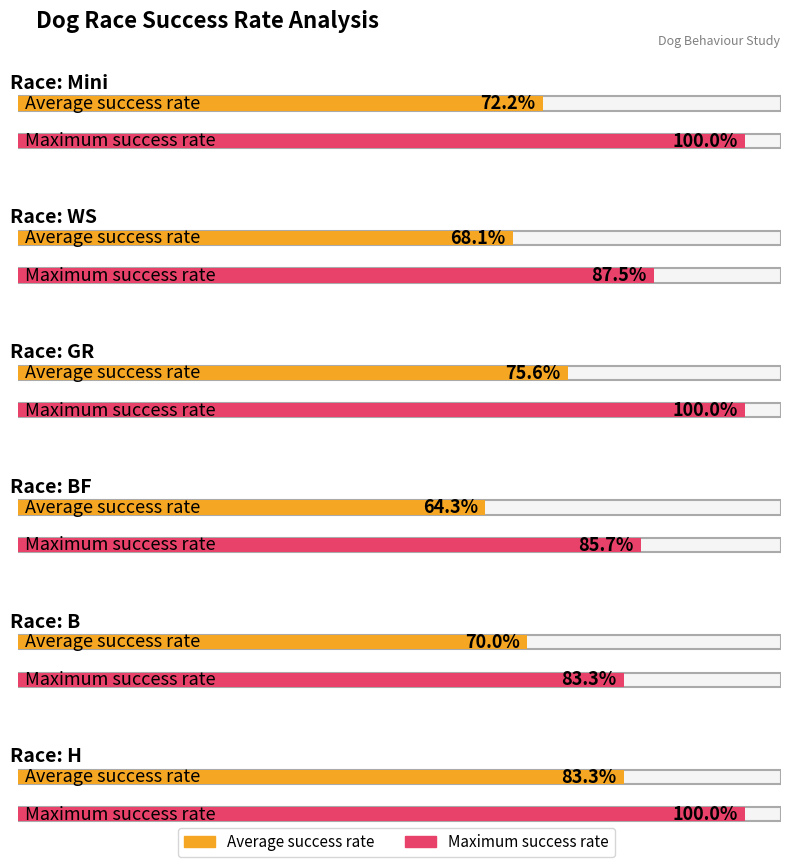

Is the value of Average success rate at BF greater than the value of Maximum success rate at H?

No